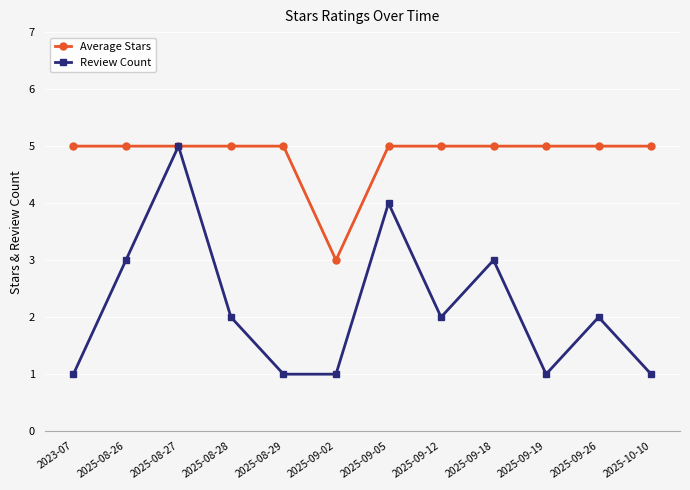

The value of Review Count at 2025-09-02 is 1. True or false?

True